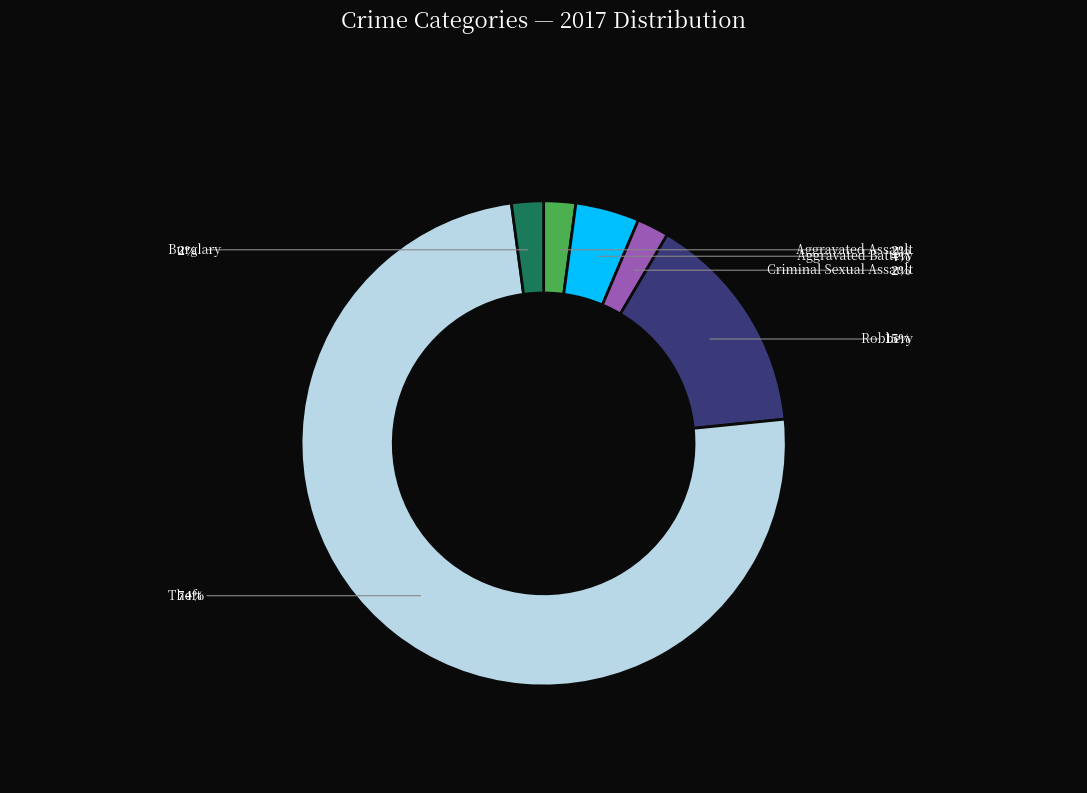

Is the sum of Aggravated Battery and Robbery greater than half?

No